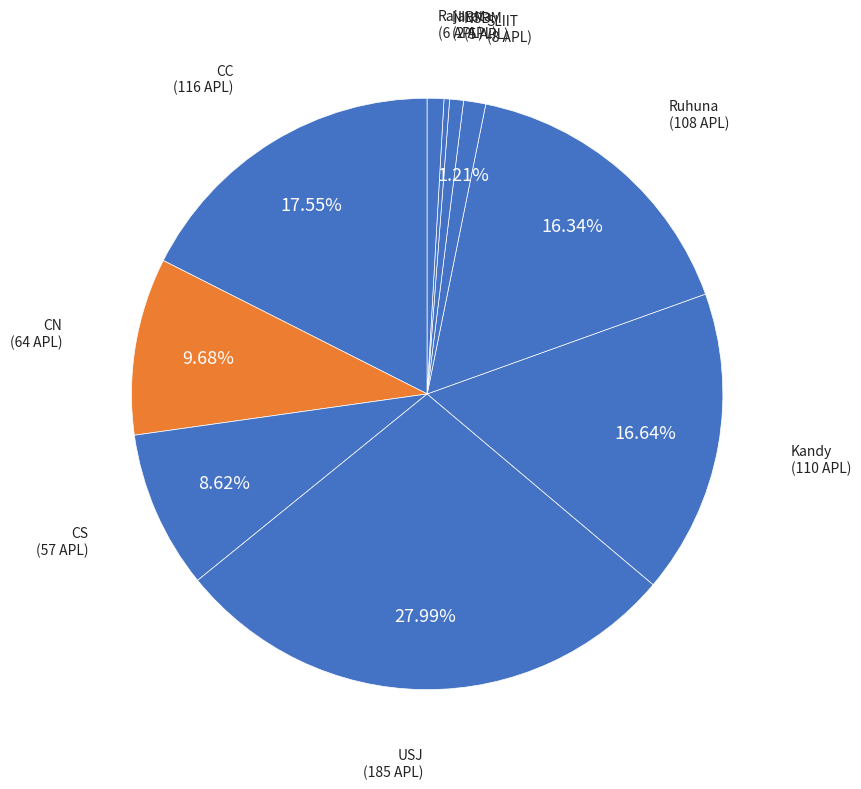

How much of the chart is everything except USJ?

72.0%